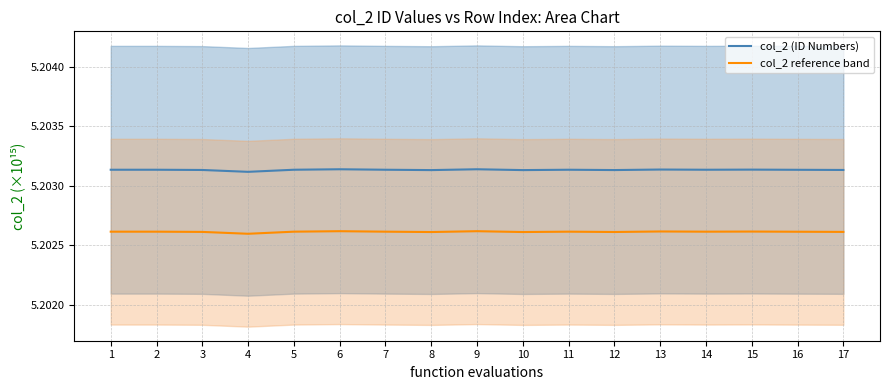

How many col_2 reference band values are between 5 and 6?

17